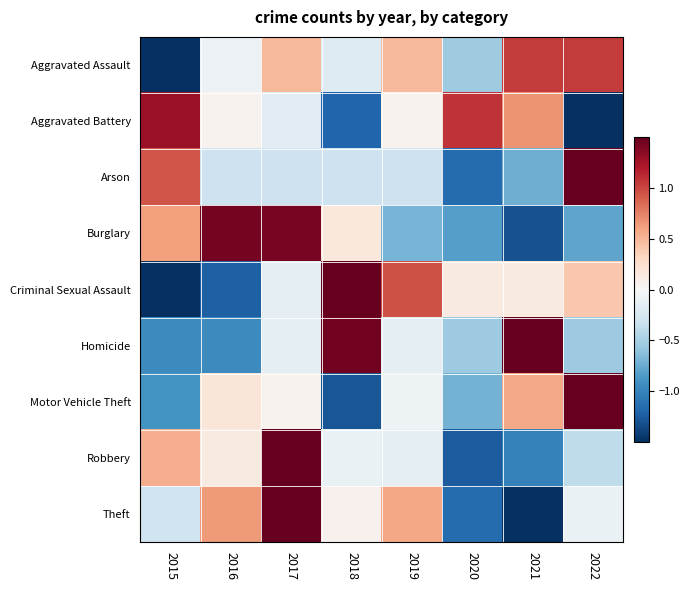

Which has a higher value, 2019 or 2015?

2019